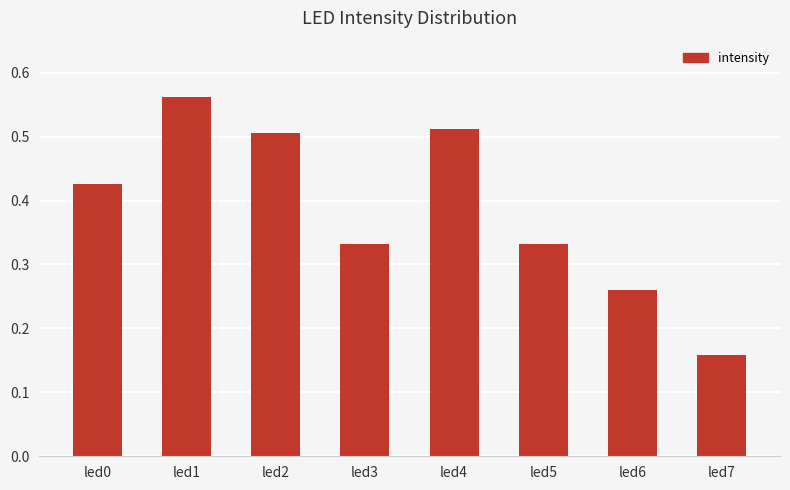

Which has a higher value, led6 or led3?

led3